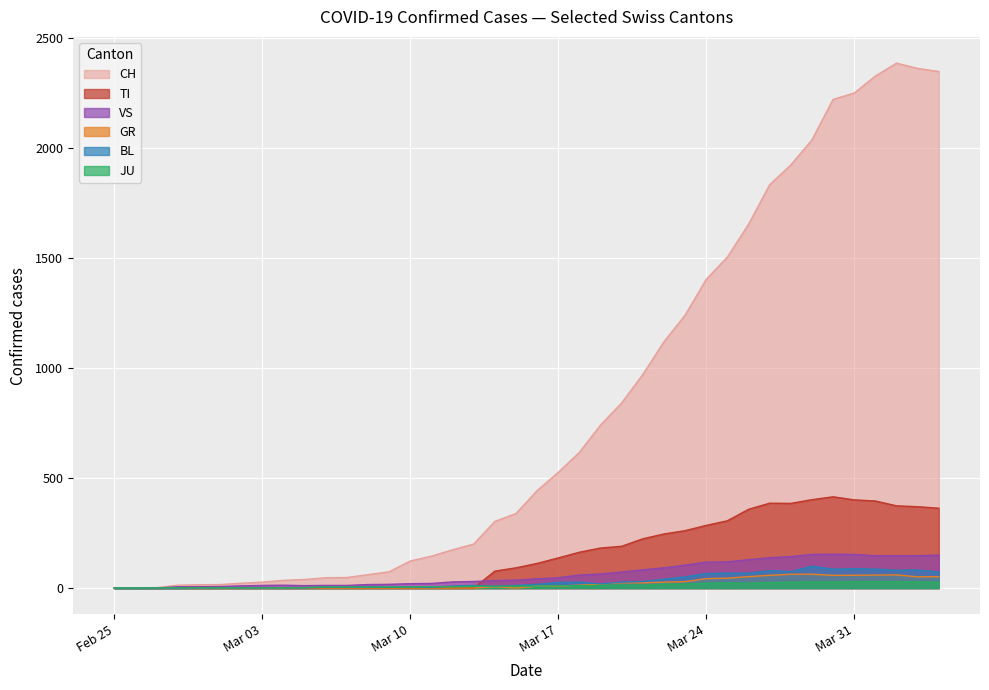

True or false: VS and BL cross at least once.

False